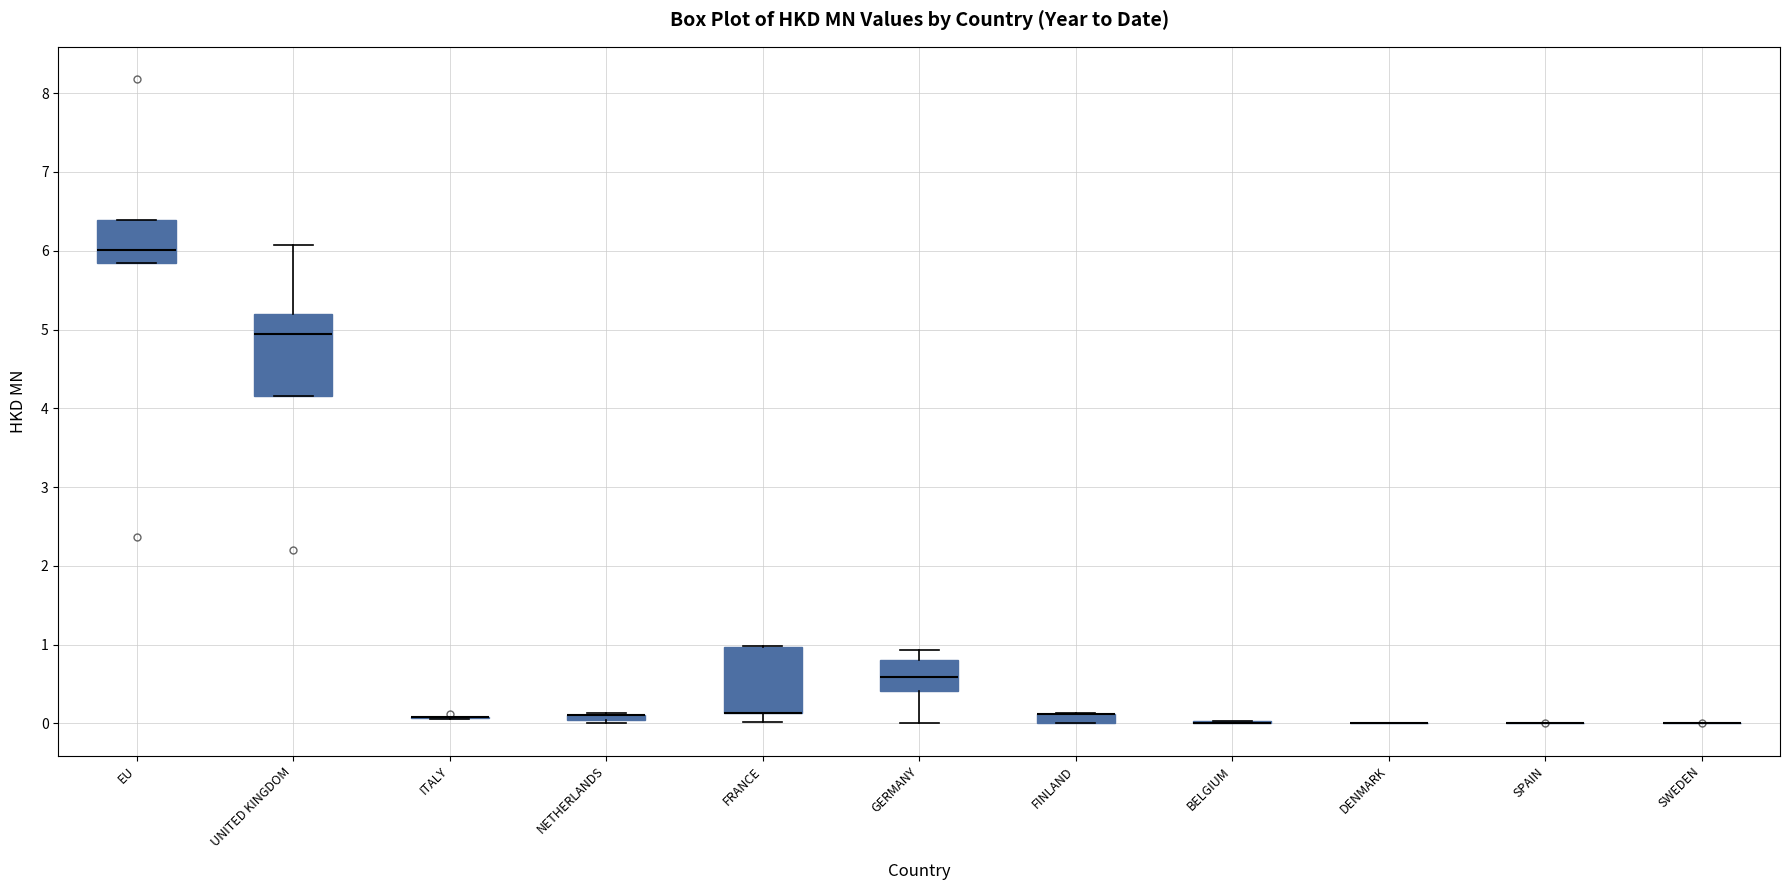

Which box is the tallest, from its lower edge to its upper edge?

UNITED KINGDOM